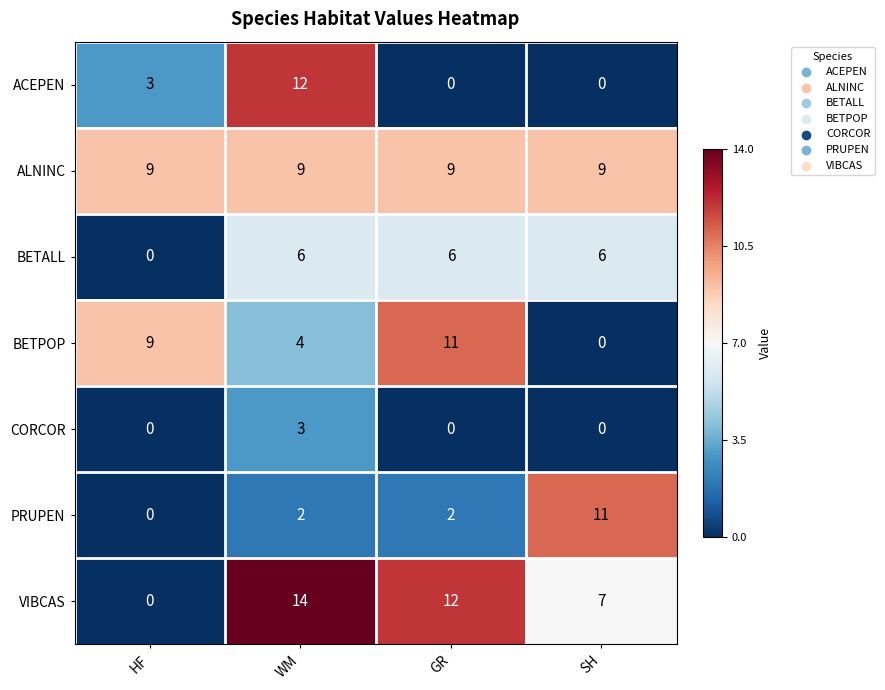

Is it true that CORCOR equals 1 at GR?

False